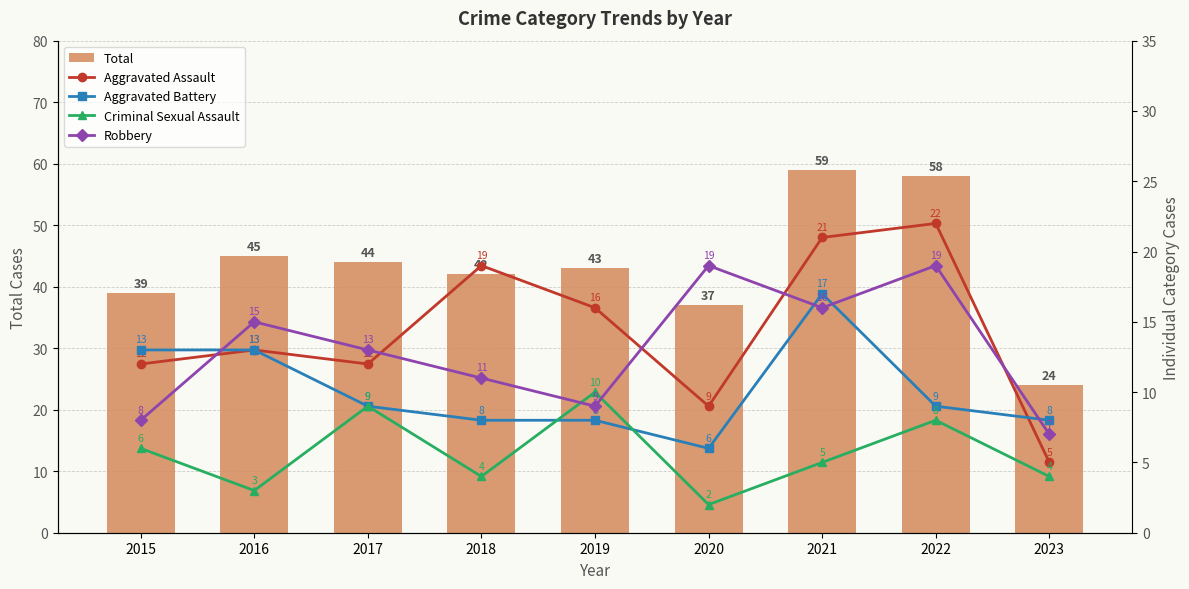

Where is Criminal Sexual Assault nearest to the value 6?

2015